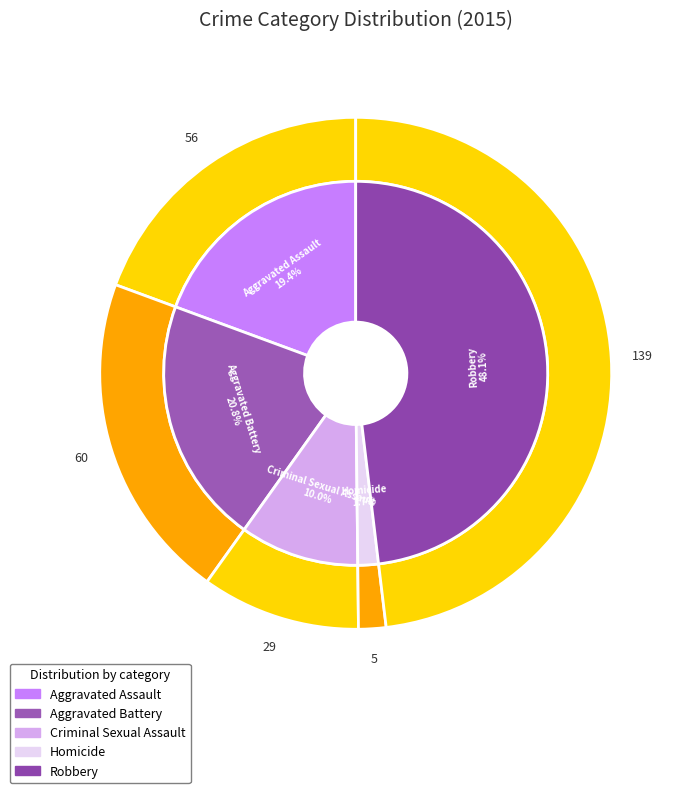

Does any single category account for the majority?

No